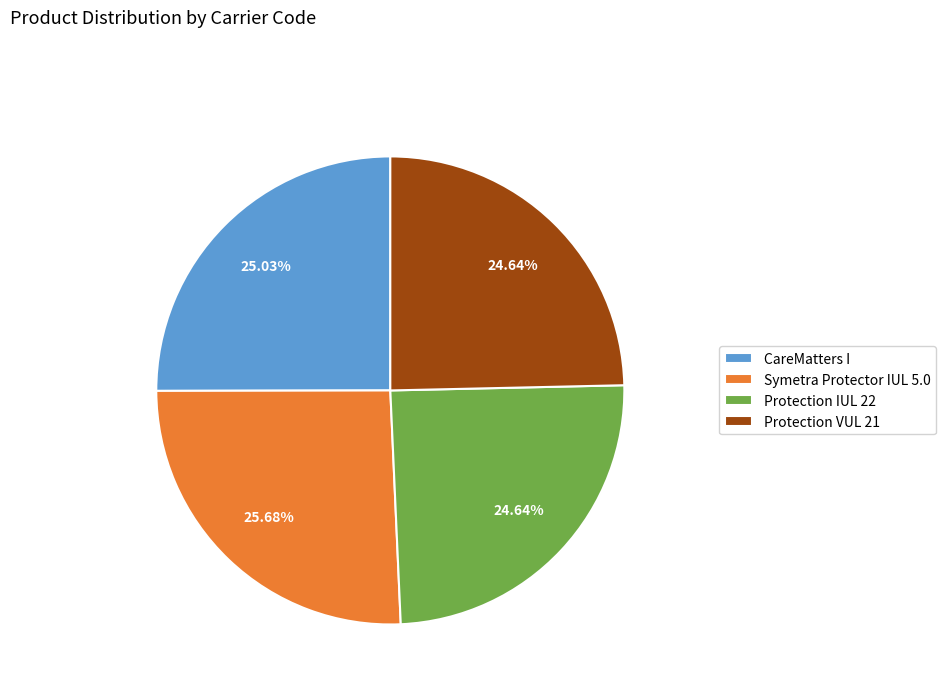

How many slices are in this pie chart?

4